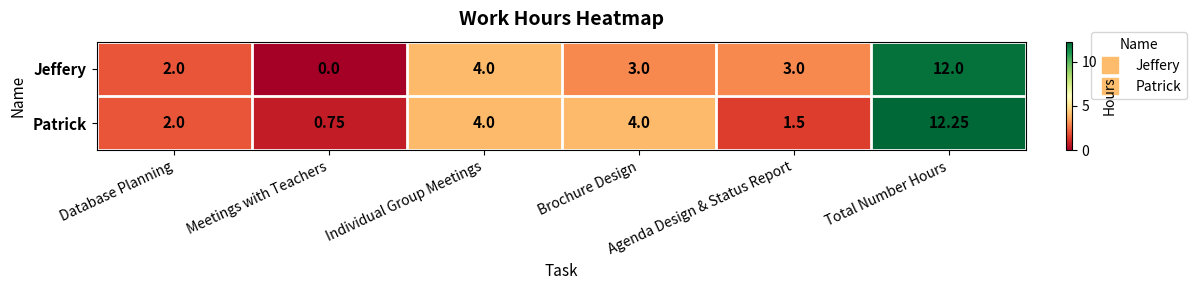

What is the total value across all series at Brochure Design?

7.0